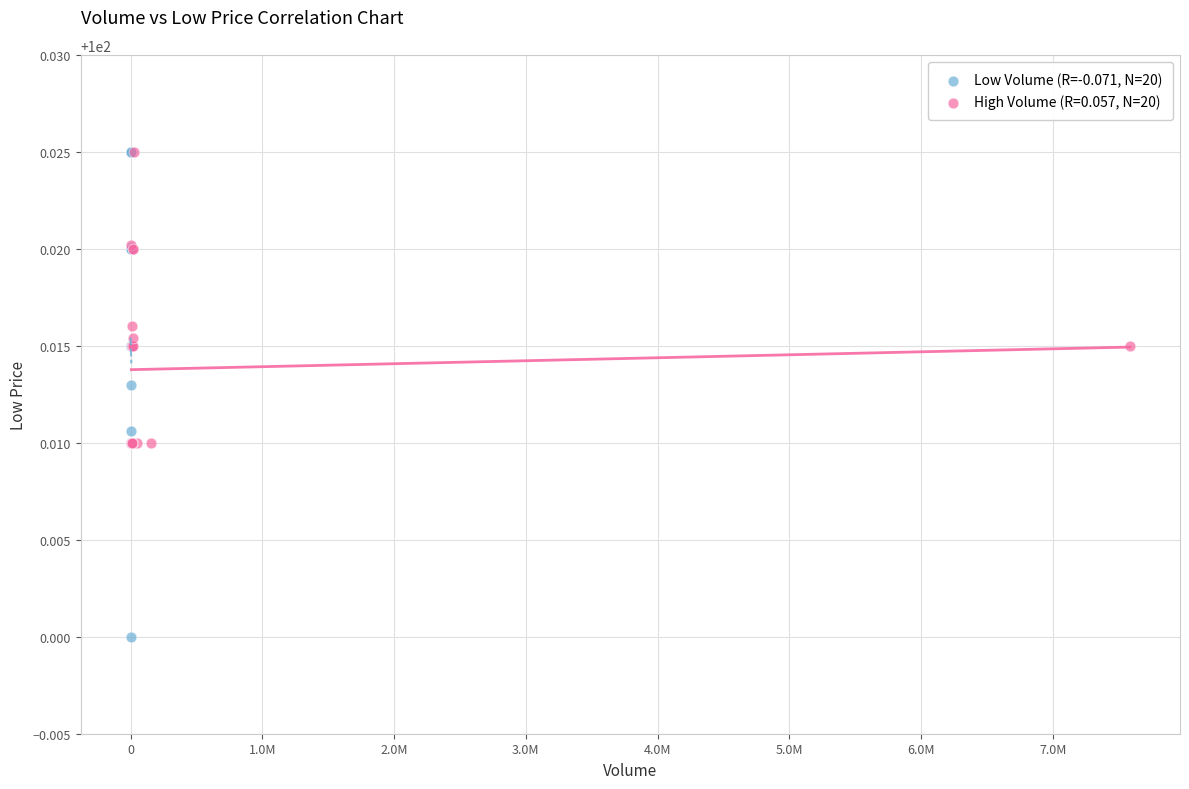

Which series contains the lowest Y value?

Low Volume (R=-0.071, N=20)